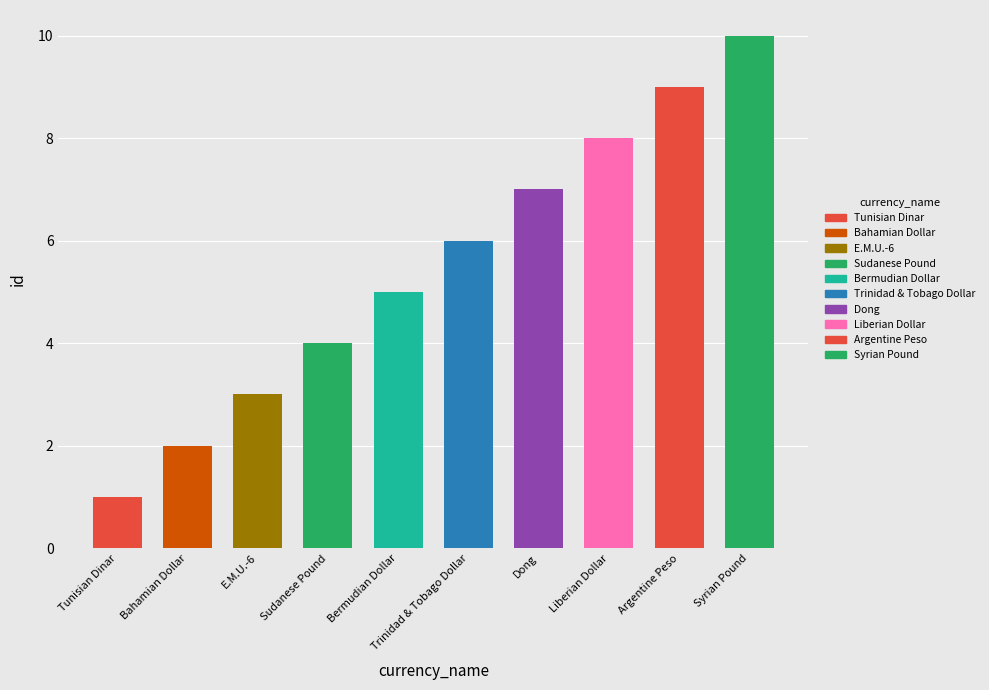

Where does the data first go above 6?

Dong